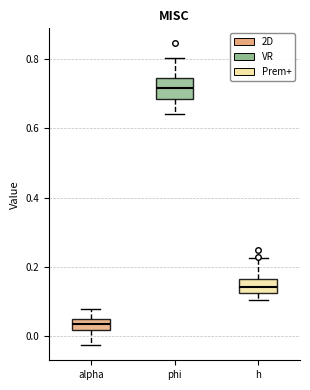

Reading left to right, read every box against the y-axis: the position of its median line, the range the box covers, and the ends of its whiskers. The values are not printed on the chart, so give them approximately, as read against the axis.

alpha: median 0.04 (inside the box), box 0.02 to 0.04, whiskers -0.02 to 0.08
phi: median 0.72, box 0.68 to 0.74, whiskers 0.64 to 0.80
h: median 0.14, box 0.12 to 0.16, whiskers 0.10 to 0.22